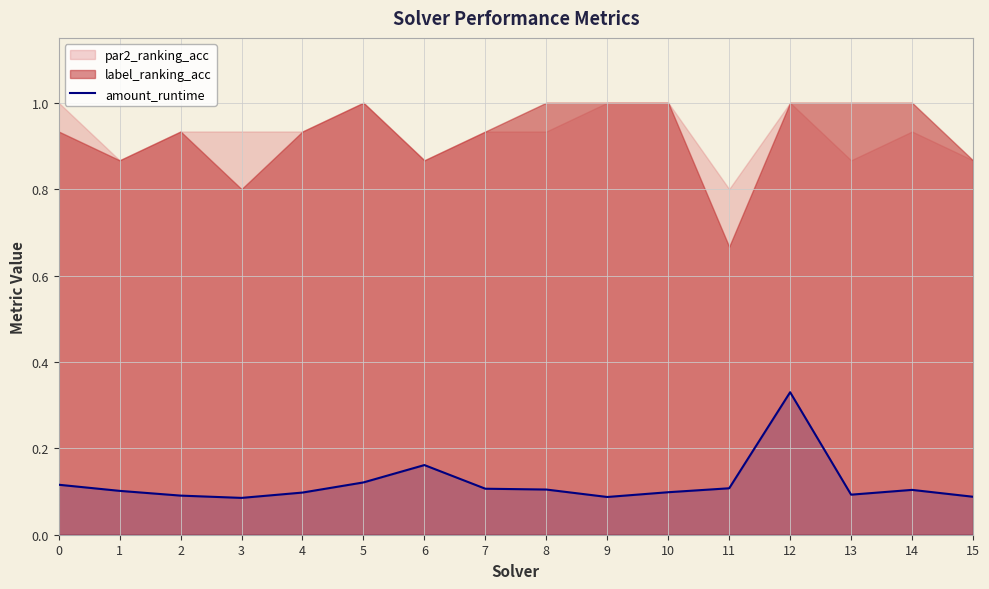

True or false: amount_runtime has a value of 0.2 at 0.

False